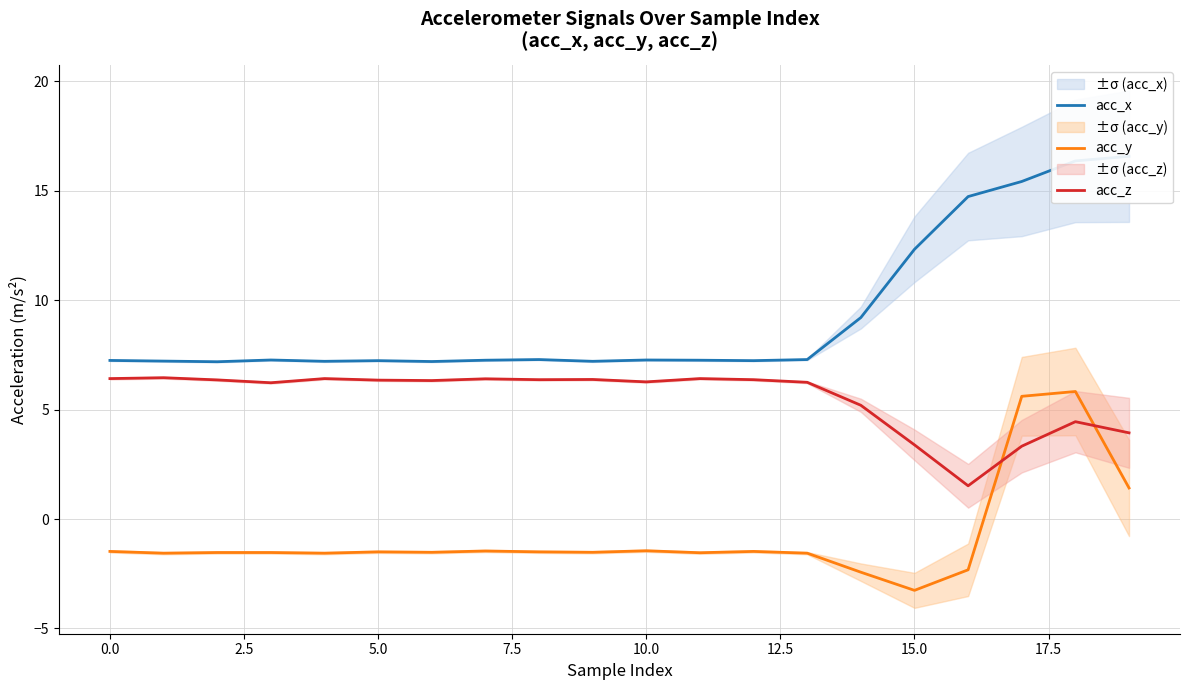

How many distinct data groups are displayed?

3